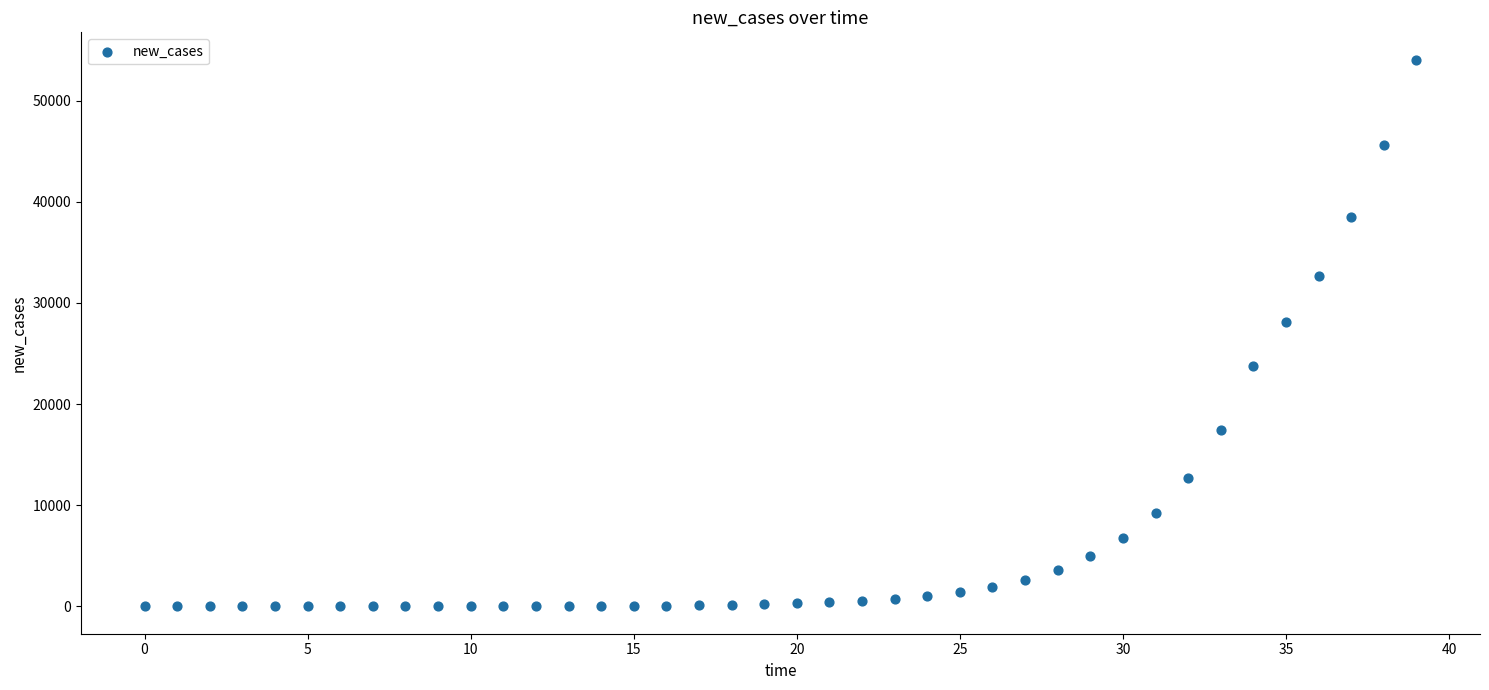

What is the range of Y values (max minus min)?

54038.2